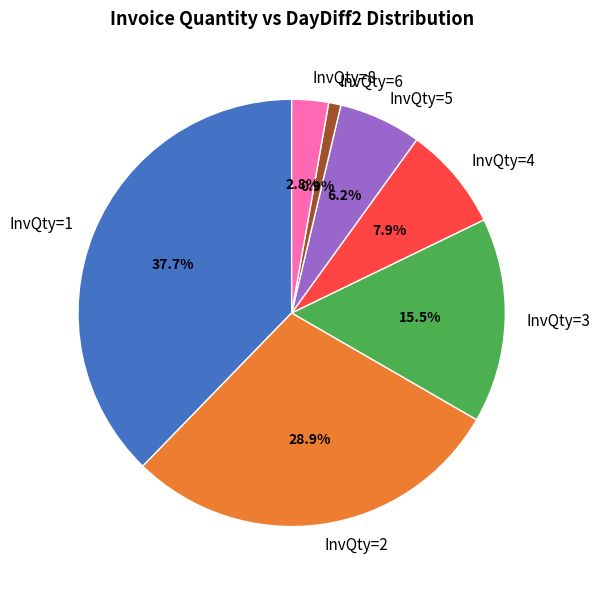

Which category has the biggest portion of the pie?

InvQty=1